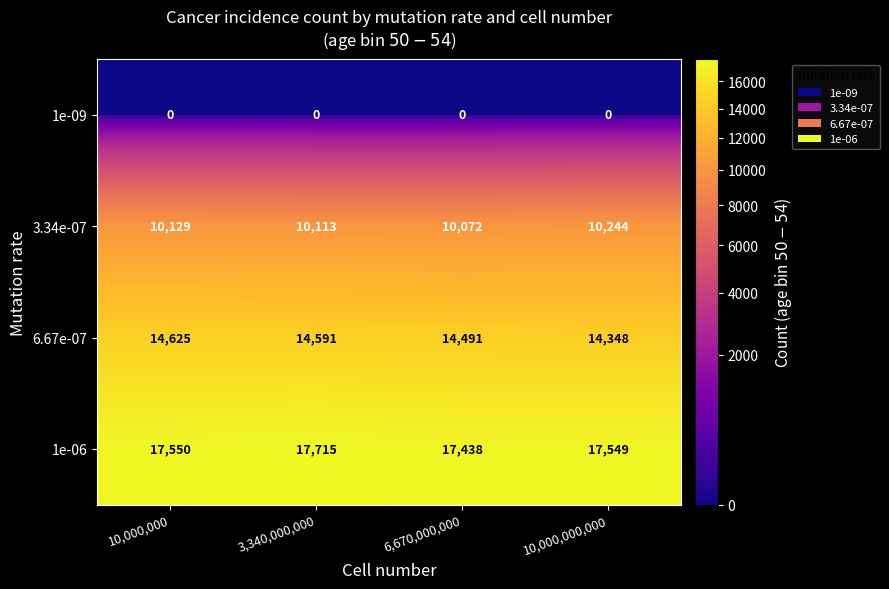

What is the difference between the highest and lowest values at 10,000,000,000?

17549